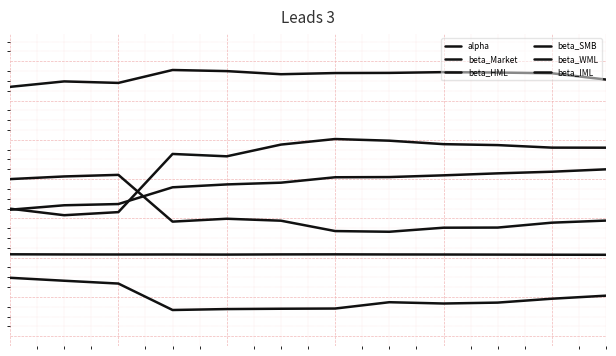

At which category is the sum across all series the highest?

11